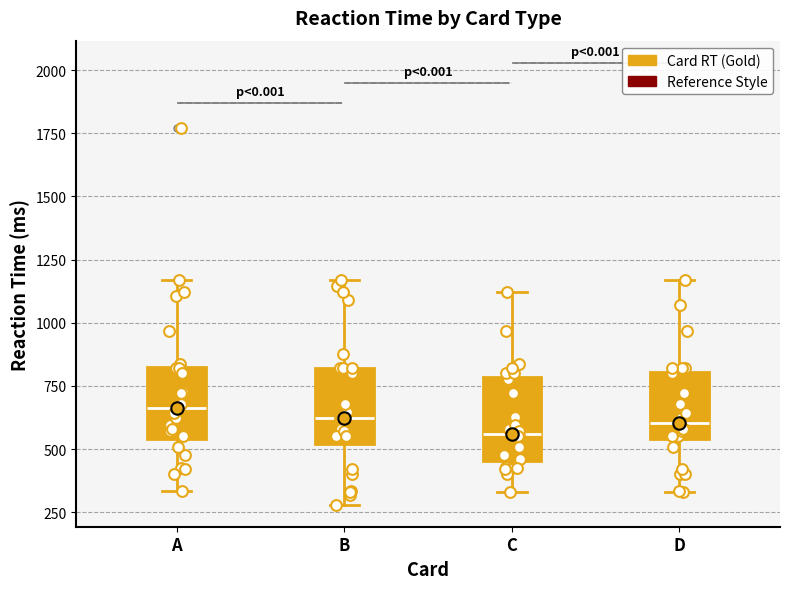

Where is the lower edge of the box for B on the y-axis? The values are not printed on the chart, so give them approximately, as read against the axis.

500